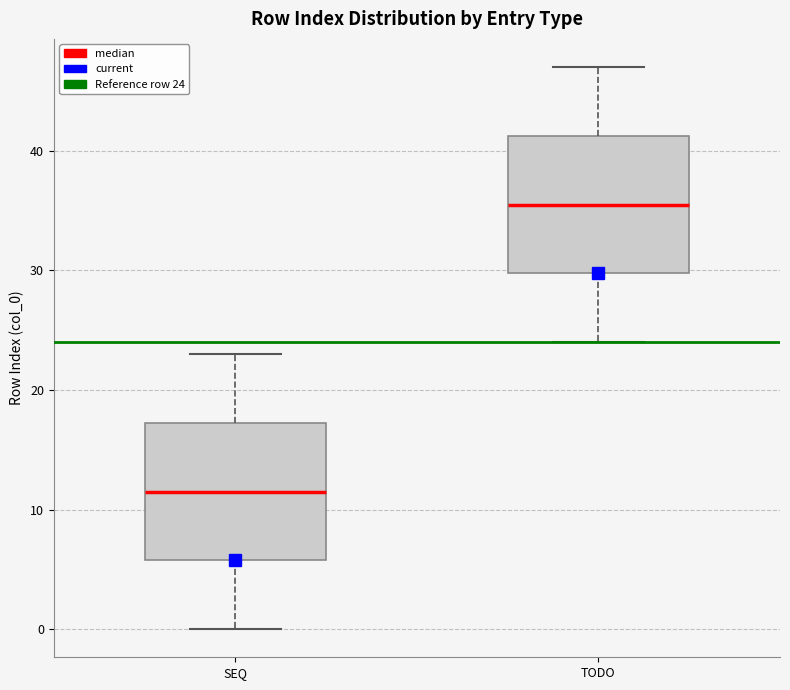

Where is the upper edge of the box for SEQ on the y-axis? The values are not printed on the chart, so give them approximately, as read against the axis.

17